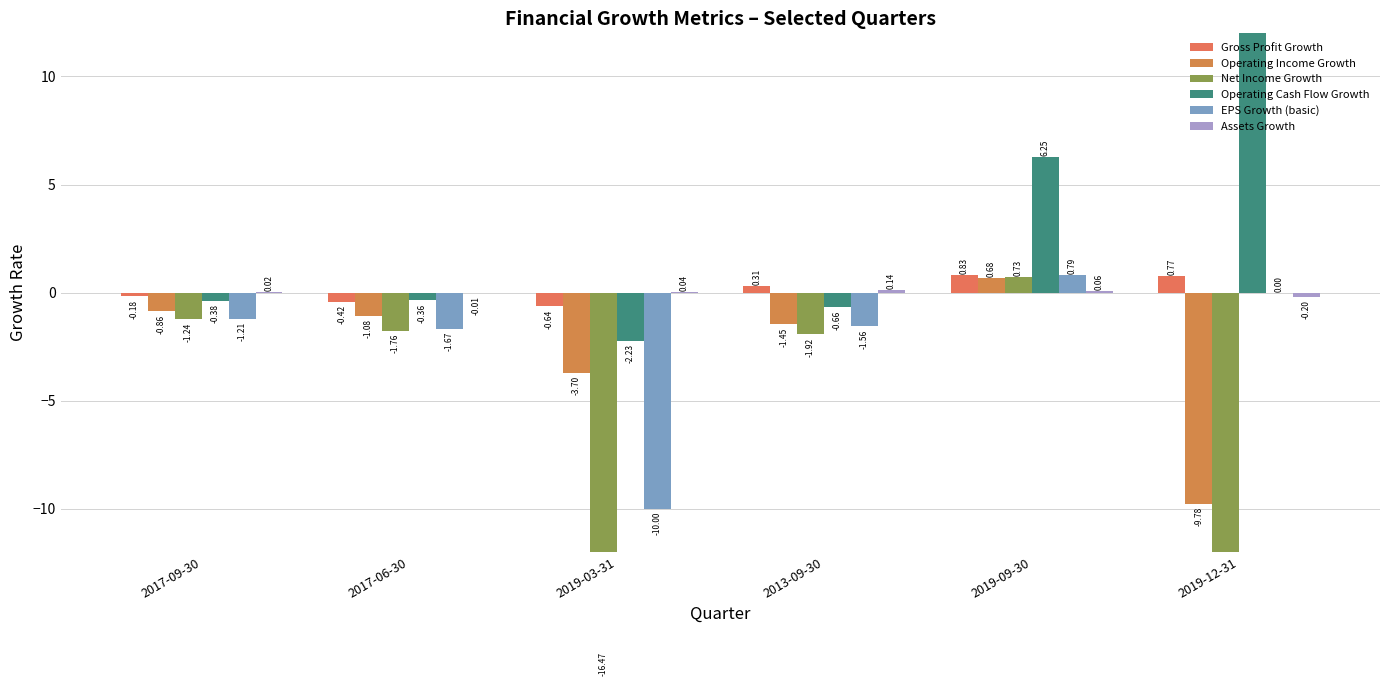

How many bars are there in each group?

6